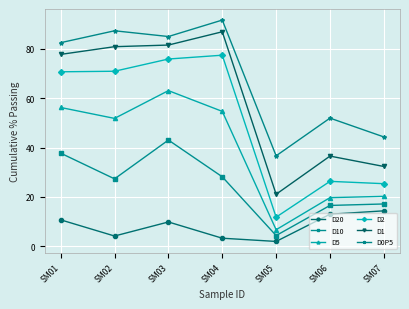

At SM04, list the series in order from largest to smallest.

D0P5, D1, D2, D5, D10, D20